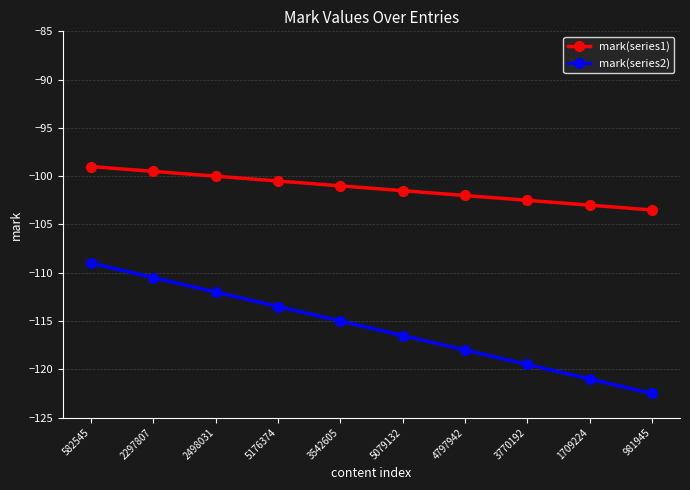

List the series in order of their overall mean, highest first.

mark(series1), mark(series2)